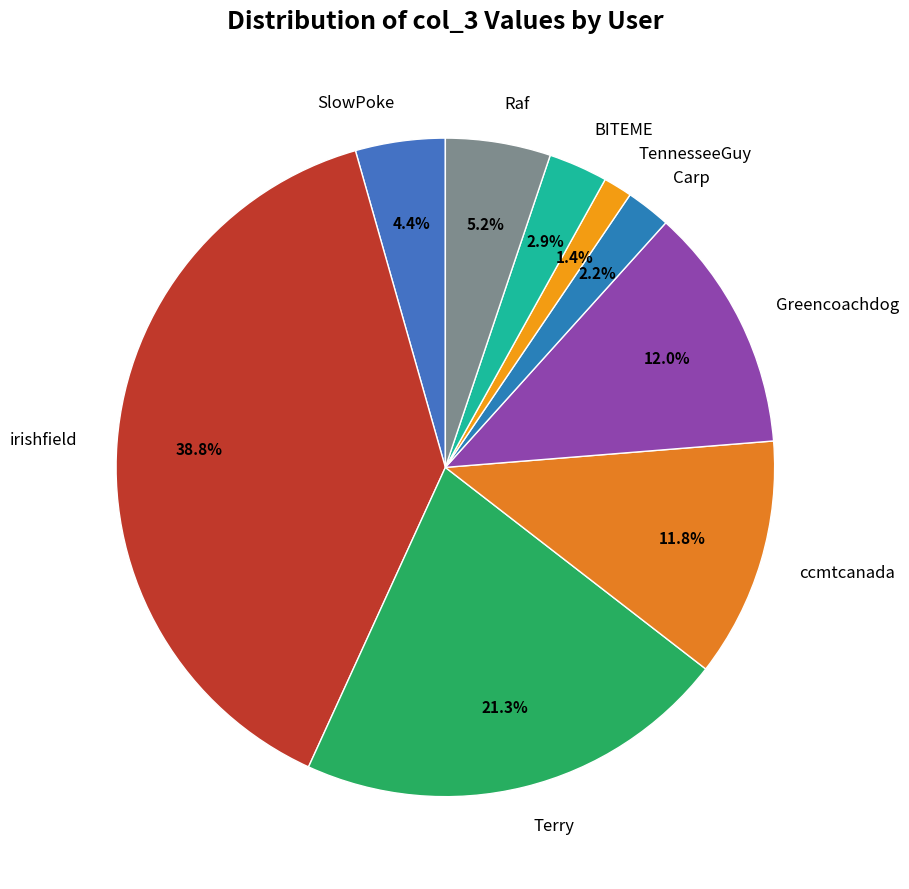

Does Raf represent more than half of the total?

No